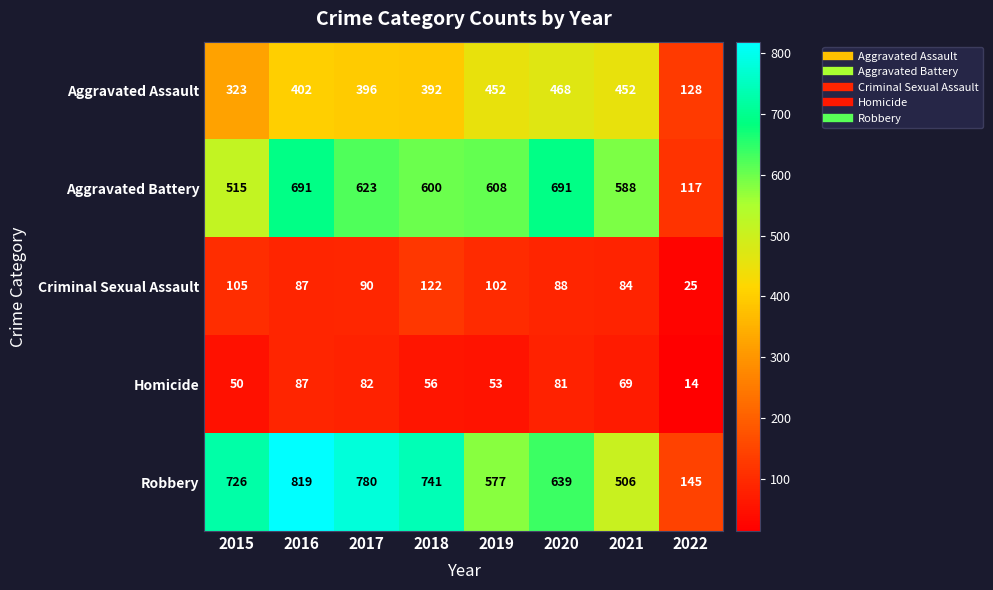

What is the sum of all Criminal Sexual Assault values?

703